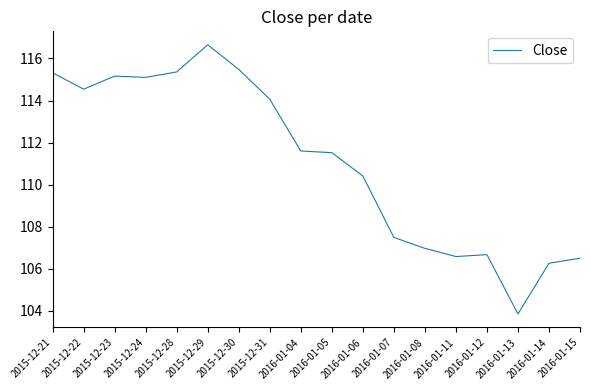

Is it true that the value at 2016-01-06 is 110.4?

True